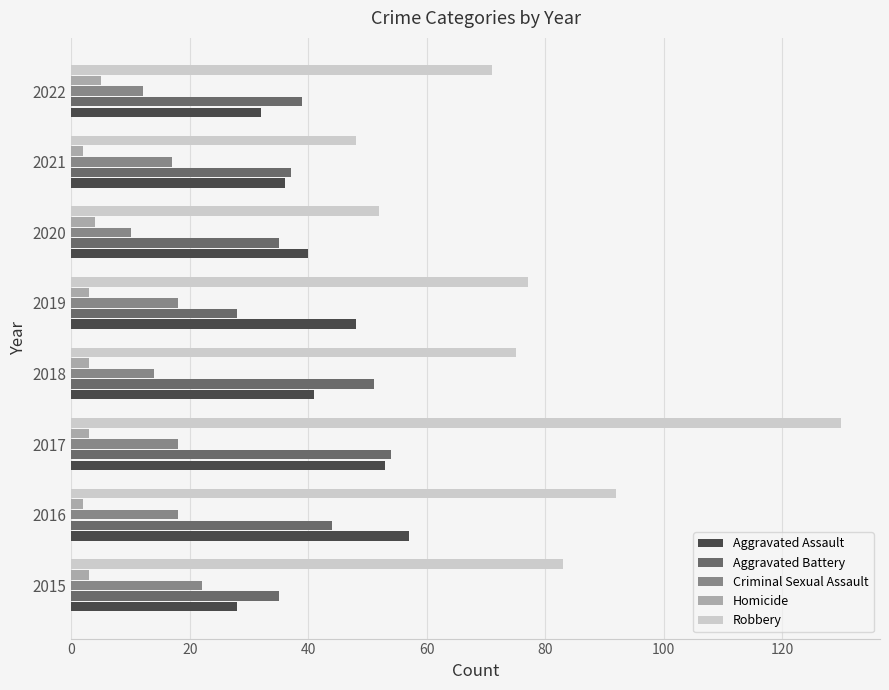

How many data points in Robbery are less than 77?

4